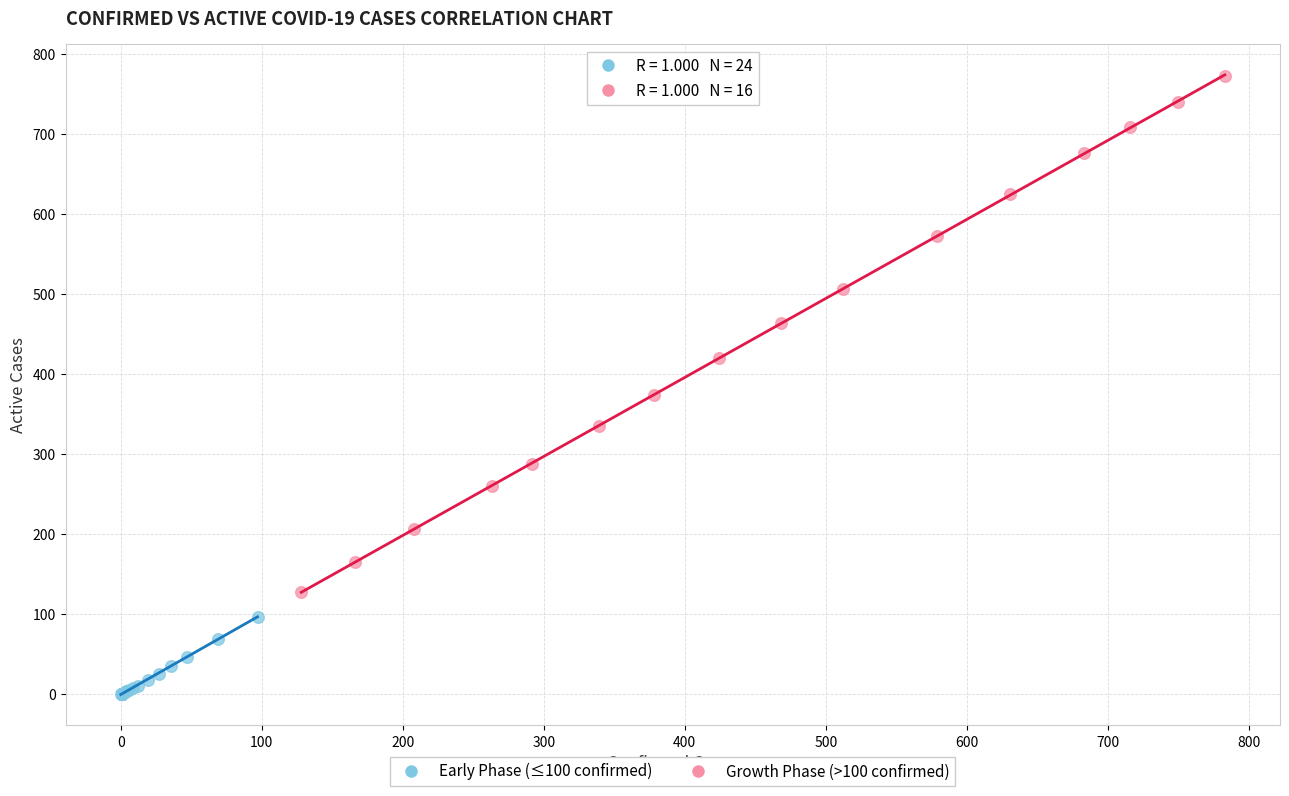

Which series contains the highest Y value?

Growth Phase (>100 confirmed)